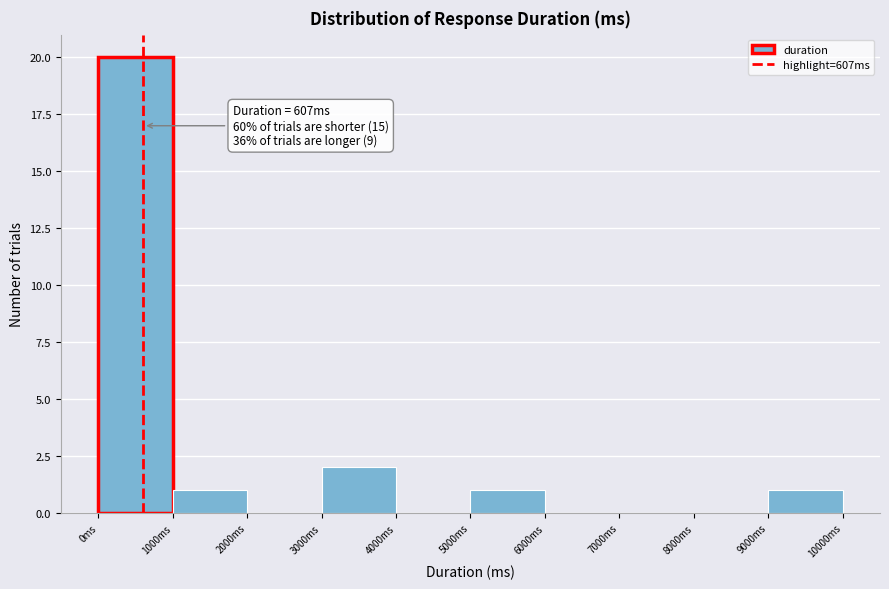

Which range on the x-axis has the tallest bar?

0 to 1000